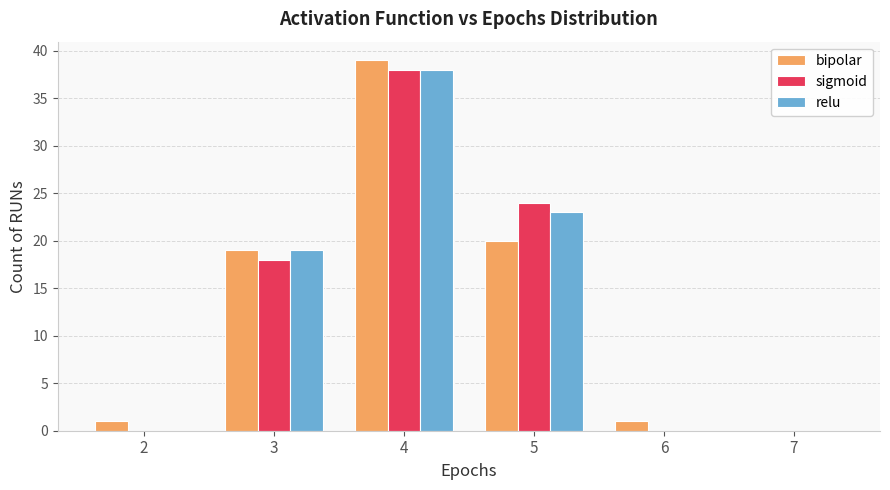

What is the spread (max minus min) of values at 2?

1